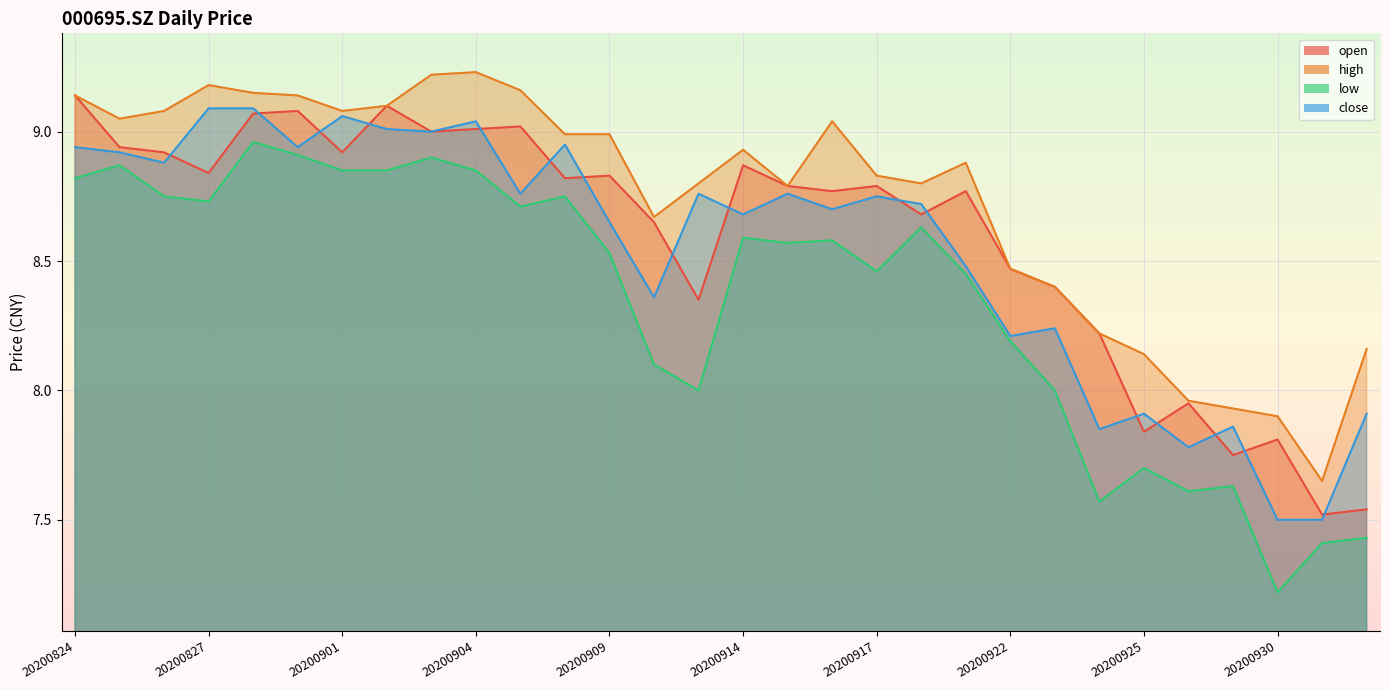

At which category is the sum across all series the highest?

20200828